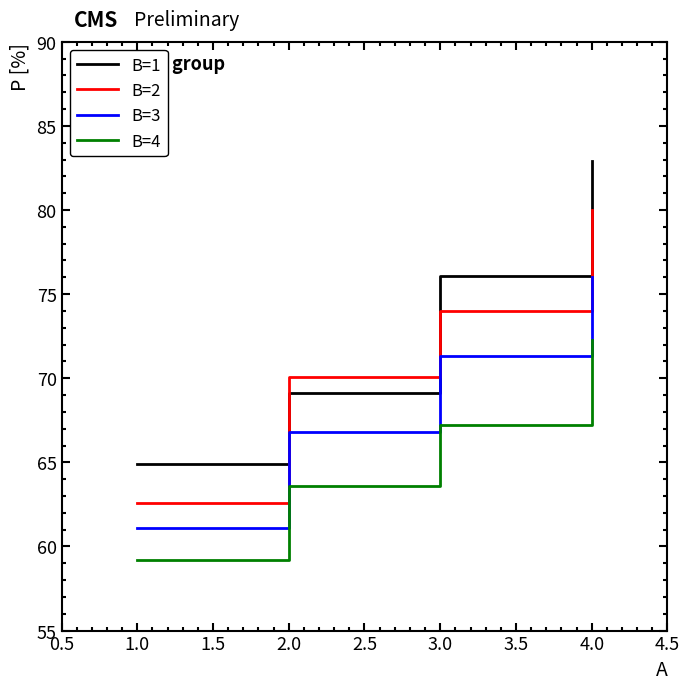

Read the B=2 value at 2.0.

70.1